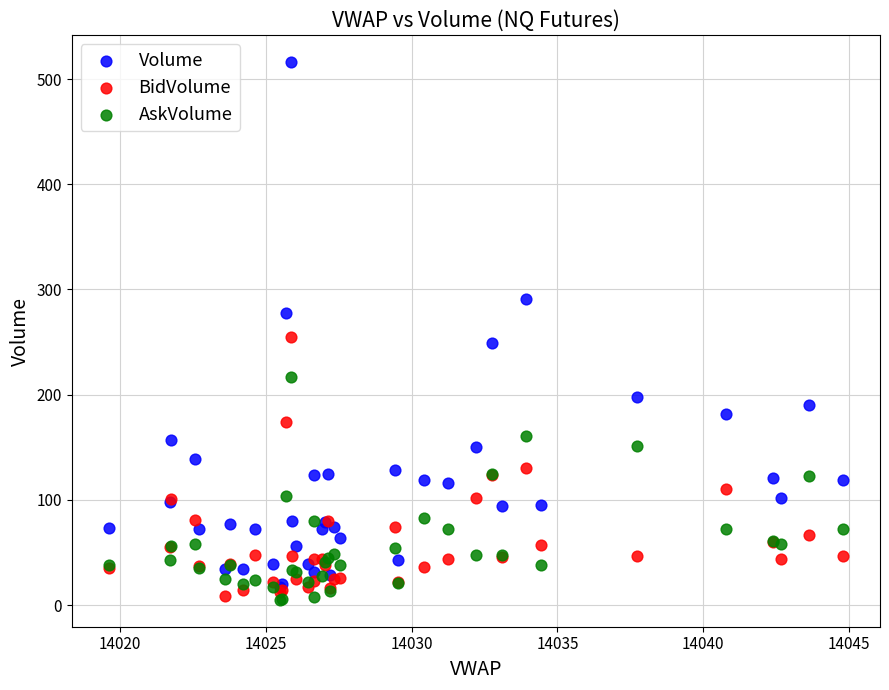

Which series has the widest spread of Y values?

Volume